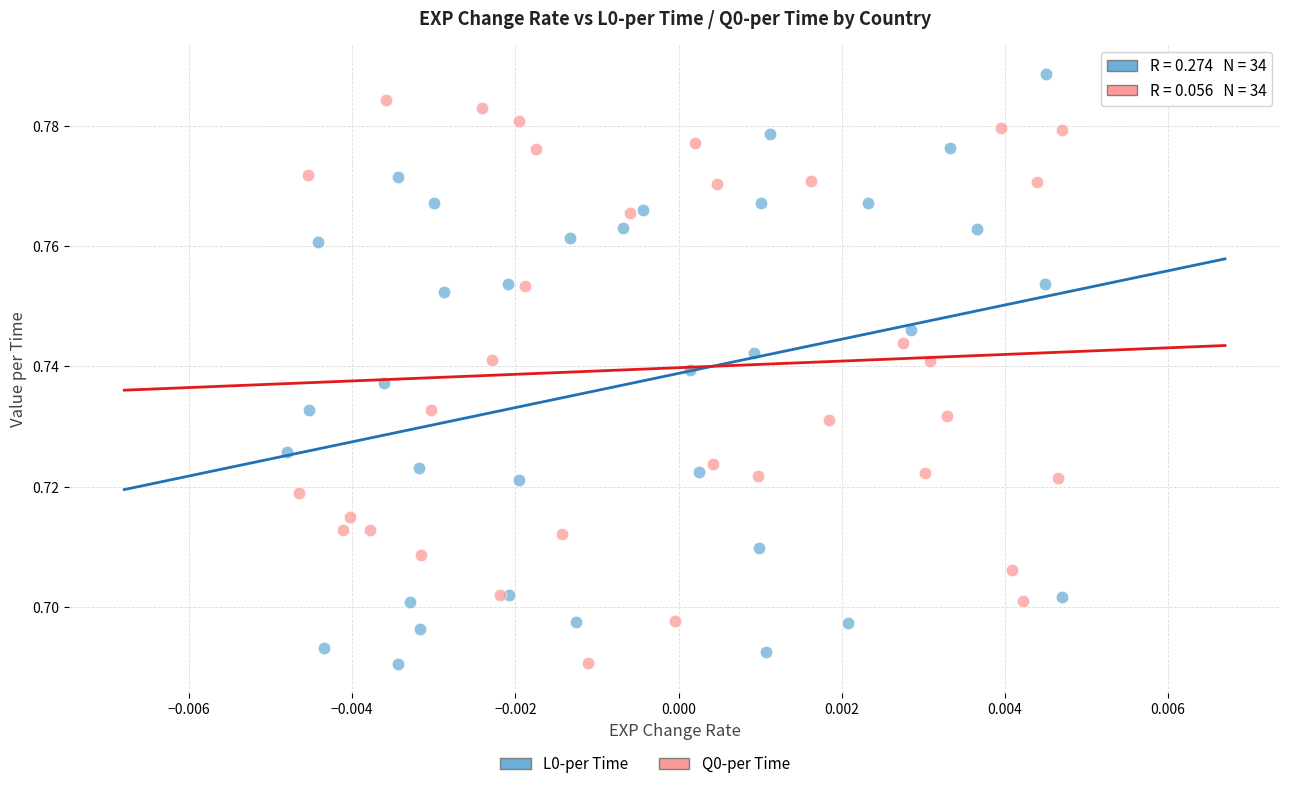

Which series reaches the maximum Y coordinate?

L0-per Time